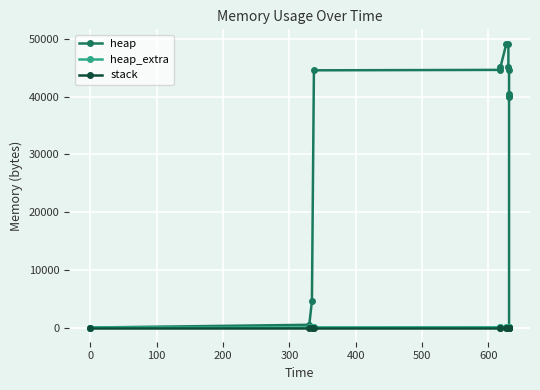

Is the value of heap_extra at 600 greater than the value of stack at 100?

Yes